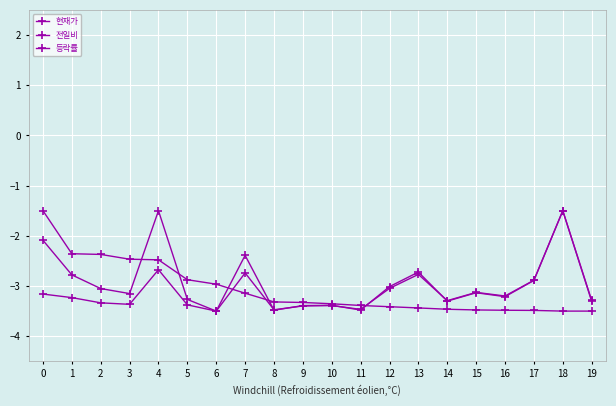

How many distinct data groups are displayed?

3